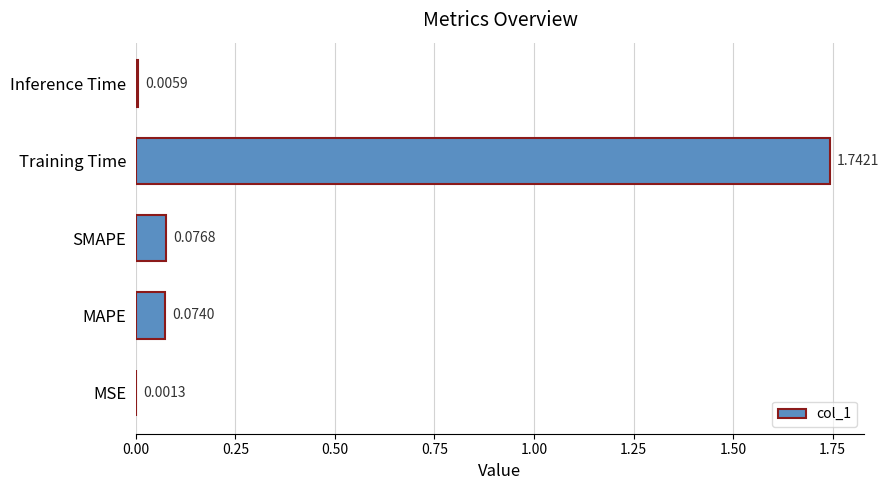

At which category does the chart reach its peak across all series?

Training Time